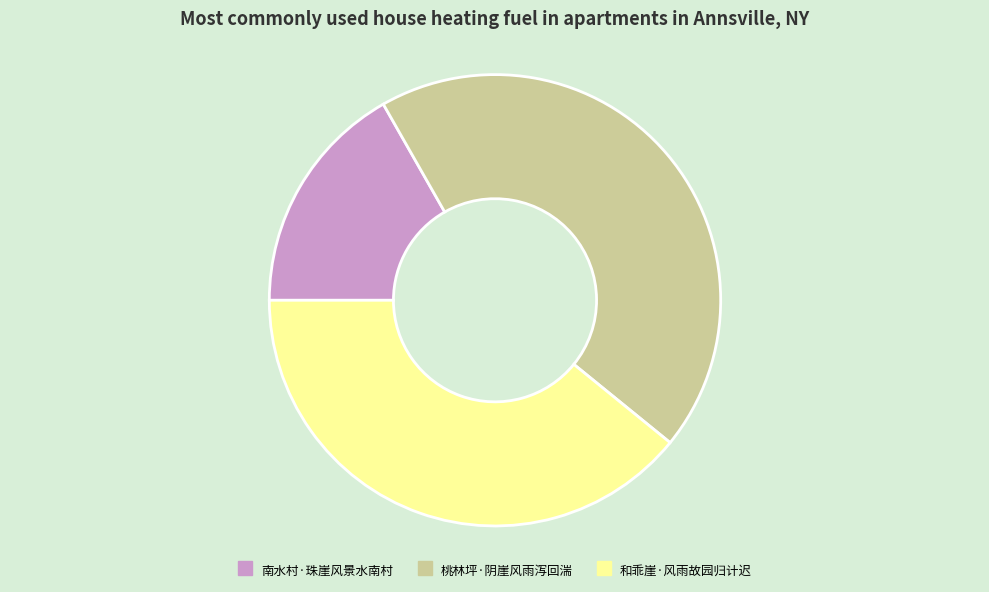

How many slices are in this pie chart?

3